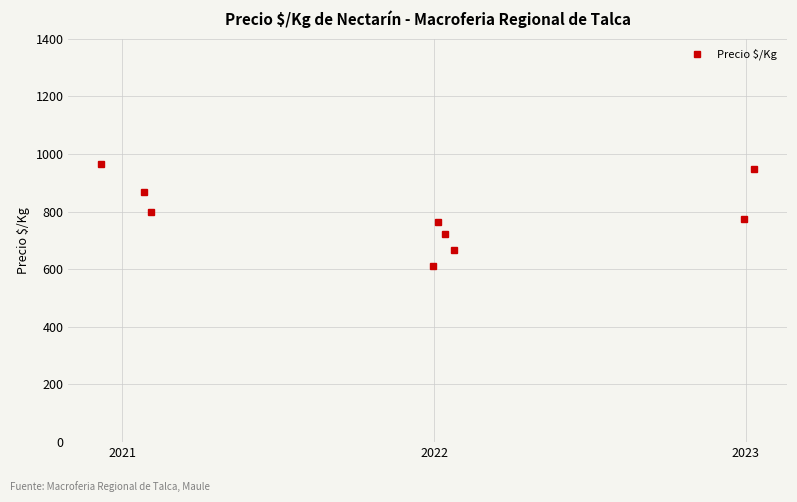

Count the number of data series in this chart.

1